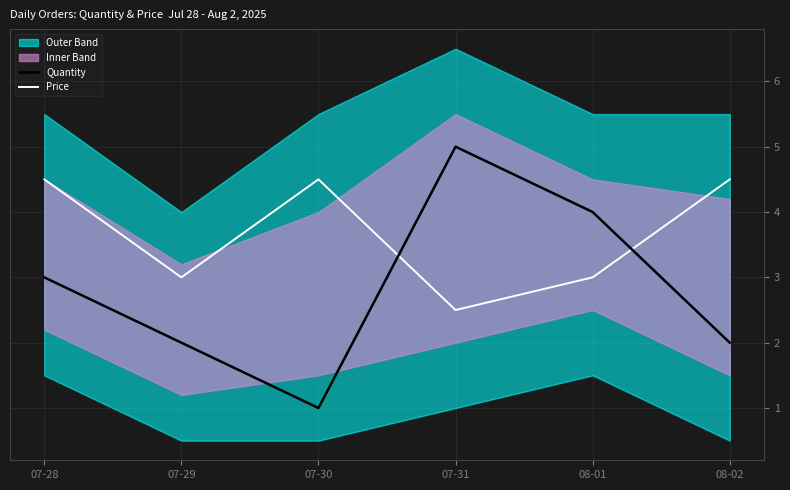

Does the chart display data point markers on the line(s)?

No